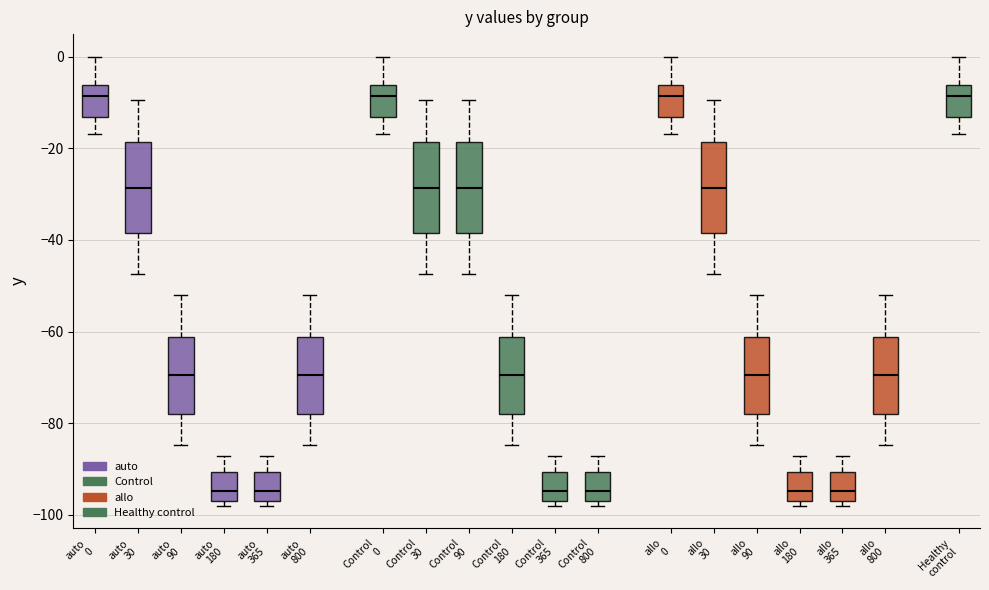

Reading left to right, transcribe this box plot: for each box, give where its median line is, the range the box spans, and where its two whiskers end, as read against the y-axis. The values are not printed on the chart, so give them approximately, as read against the axis.

auto 0: median -8, box -14 to -6, whiskers -16 to 0
auto 30: median -28, box -38 to -18, whiskers -48 to -10
auto 90: median -70, box -78 to -62, whiskers -84 to -52
auto 180: median -94, box -98 to -90, whiskers -98 (just below the box's lower edge) to -88
auto 365: median -94, box -98 to -90, whiskers -98 (just below the box's lower edge) to -88
auto 800: median -70, box -78 to -62, whiskers -84 to -52
Control 0: median -8, box -14 to -6, whiskers -16 to 0
Control 30: median -28, box -38 to -18, whiskers -48 to -10
Control 90: median -28, box -38 to -18, whiskers -48 to -10
Control 180: median -70, box -78 to -62, whiskers -84 to -52
Control 365: median -94, box -98 to -90, whiskers -98 (just below the box's lower edge) to -88
Control 800: median -94, box -98 to -90, whiskers -98 (just below the box's lower edge) to -88
allo 0: median -8, box -14 to -6, whiskers -16 to 0
allo 30: median -28, box -38 to -18, whiskers -48 to -10
allo 90: median -70, box -78 to -62, whiskers -84 to -52
allo 180: median -94, box -98 to -90, whiskers -98 (just below the box's lower edge) to -88
allo 365: median -94, box -98 to -90, whiskers -98 (just below the box's lower edge) to -88
allo 800: median -70, box -78 to -62, whiskers -84 to -52
Healthy control: median -8, box -14 to -6, whiskers -16 to 0